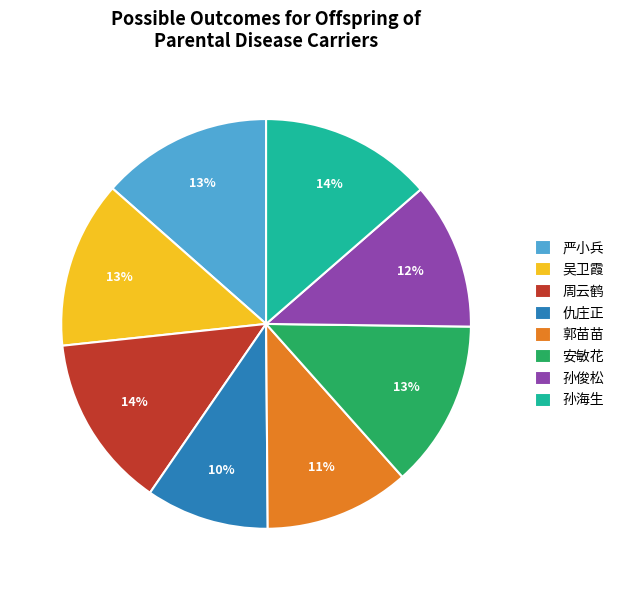

Is the sum of 周云鹤 and 吴卫霞 greater than half?

No